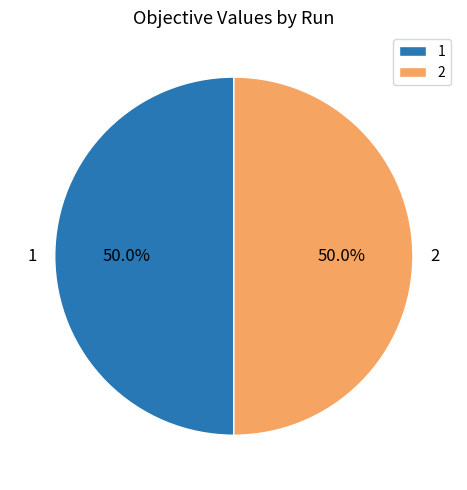

To the nearest percent, what percentage of the pie is 1?

50%